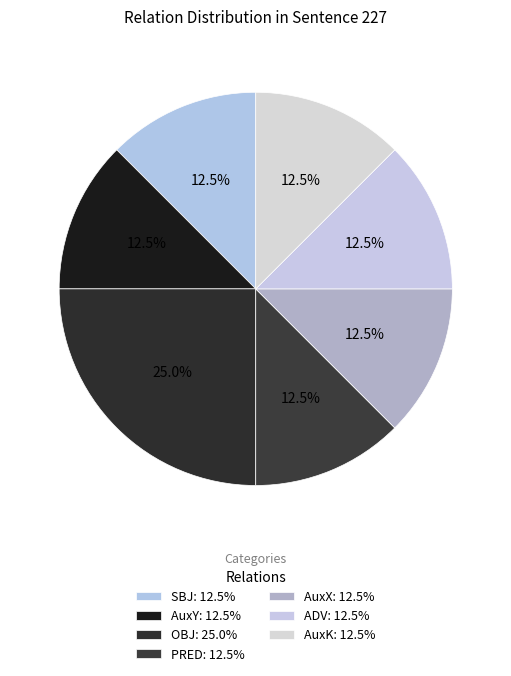

Which slice is the smallest?

SBJ